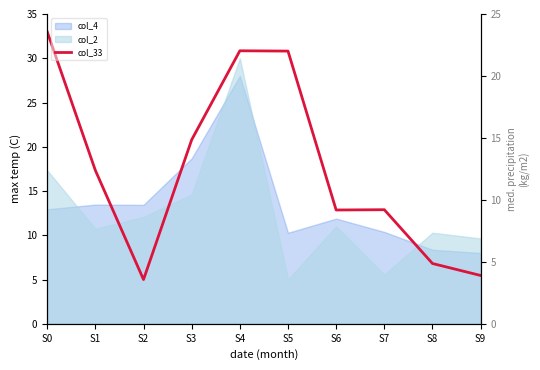

How many data points in col_33 are less than 17?

5